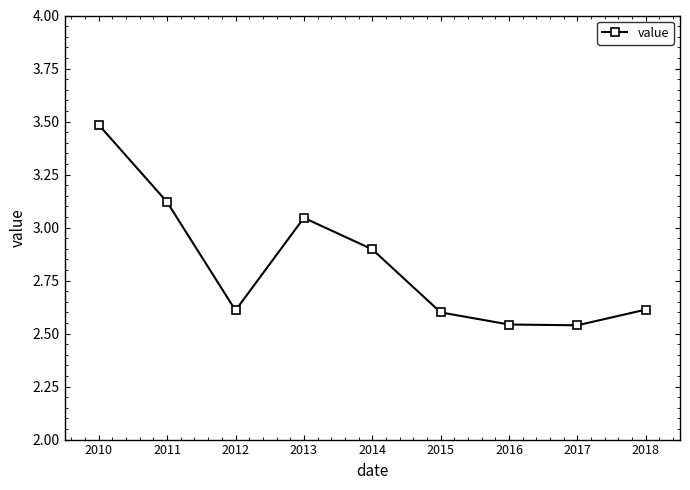

The value at 2017 is 1.4. True or false?

False